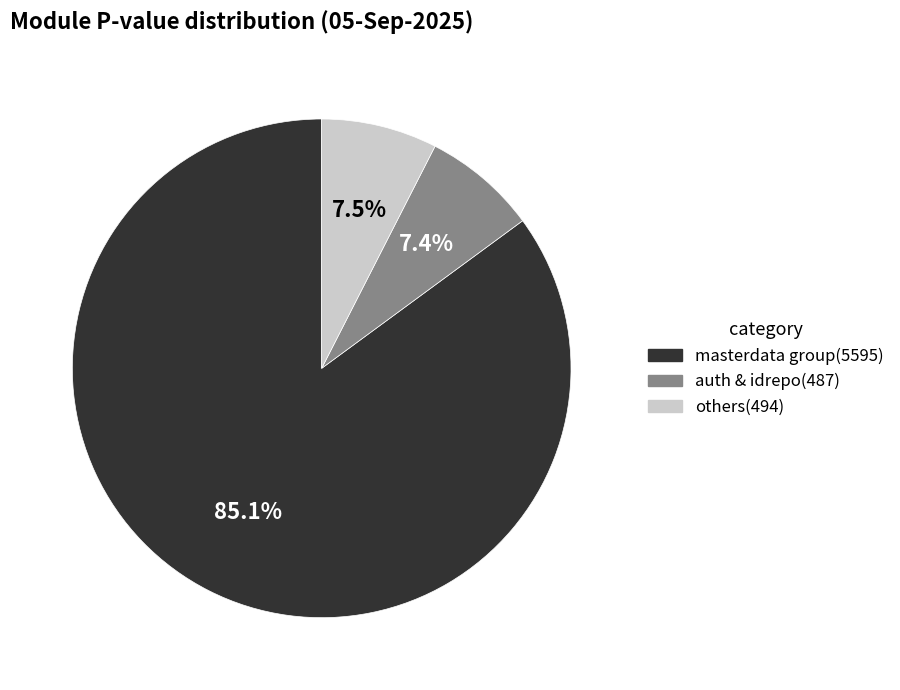

Is there any slice that represents more than half of the pie?

Yes